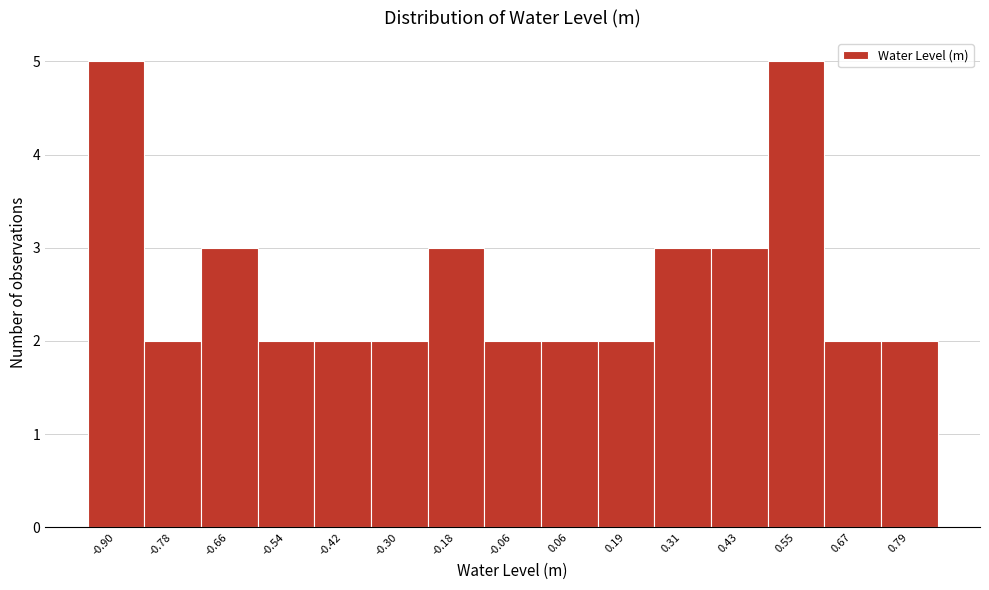

Reading left to right, what are all the values shown in this chart?

5	2	3	2	2	2	3	2	2	2	3	3	5	2	2